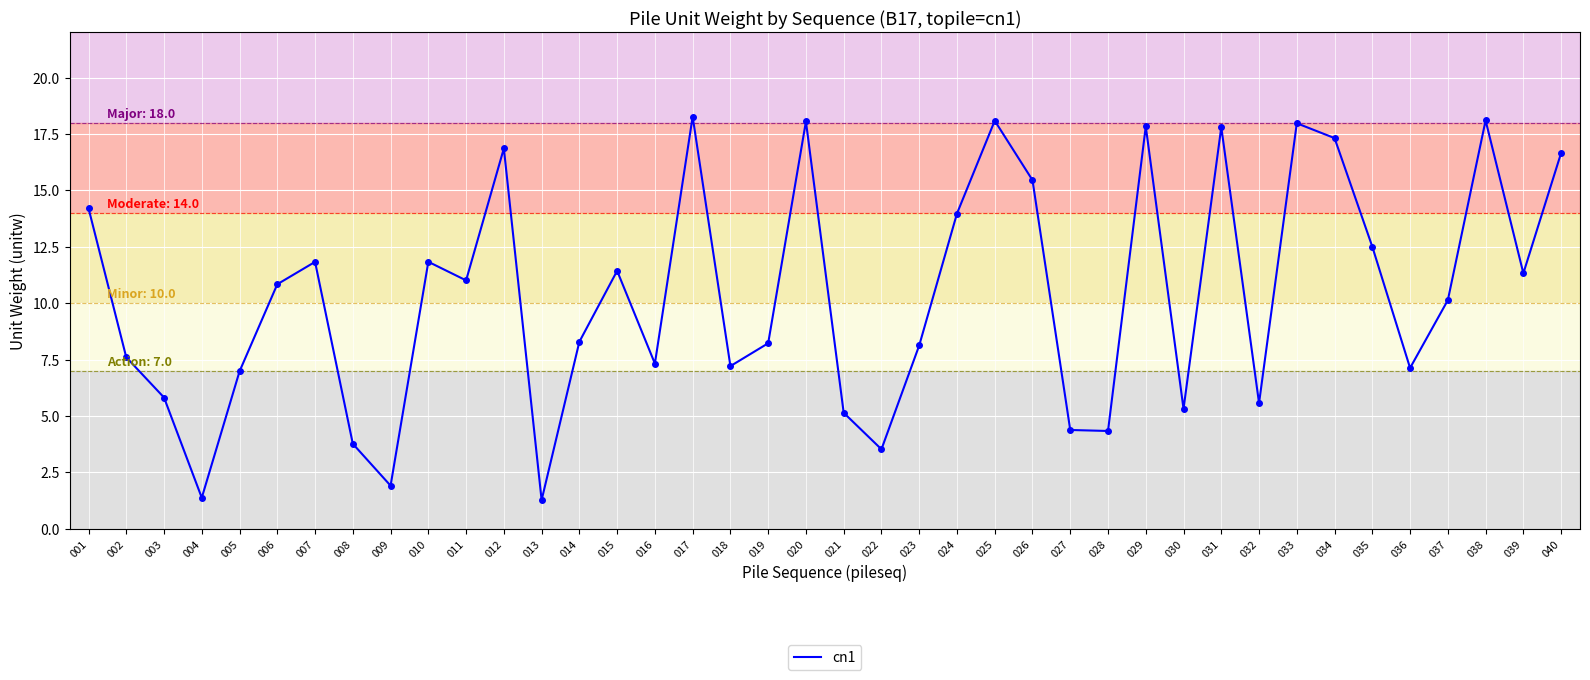

The chart shows a value of 4.7 at 014. True or false?

False